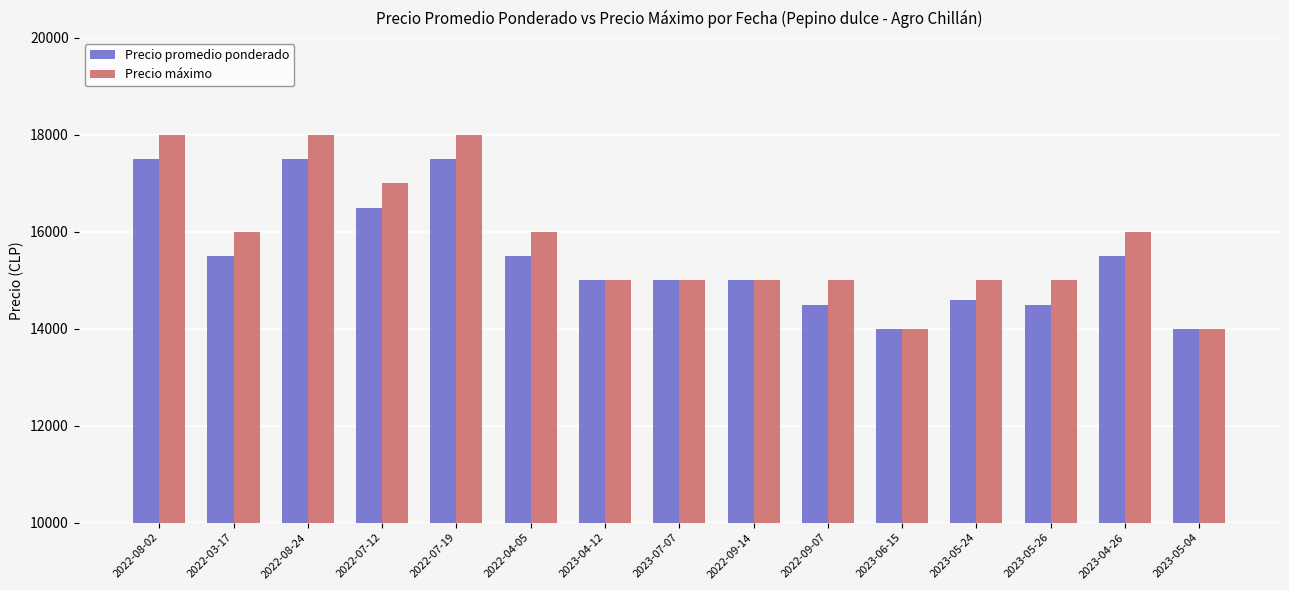

What is the difference between the maximum and minimum values in the Precio promedio ponderado series?

3500